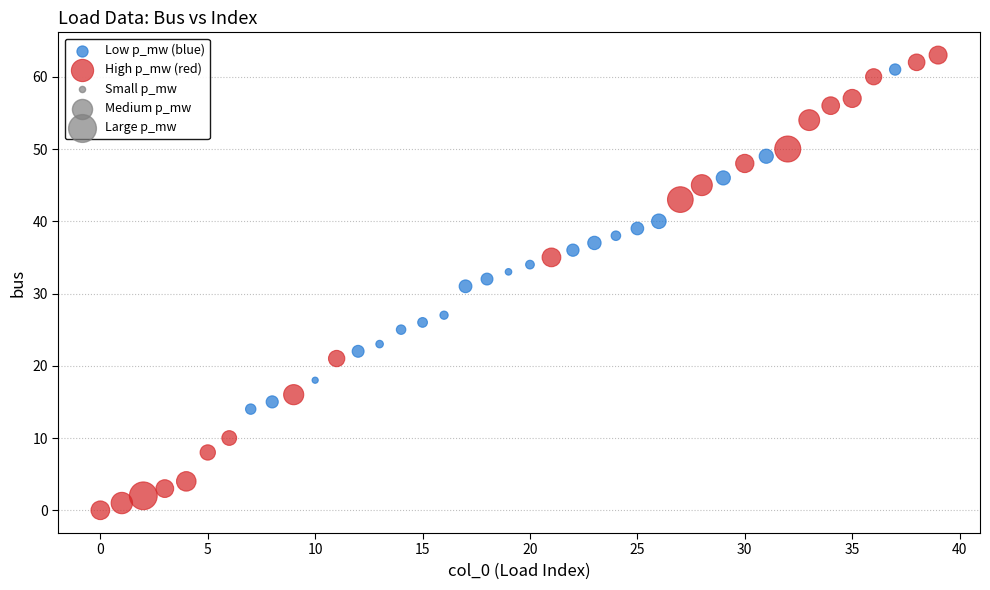

Which series has the widest spread of Y values?

High p_mw (red)